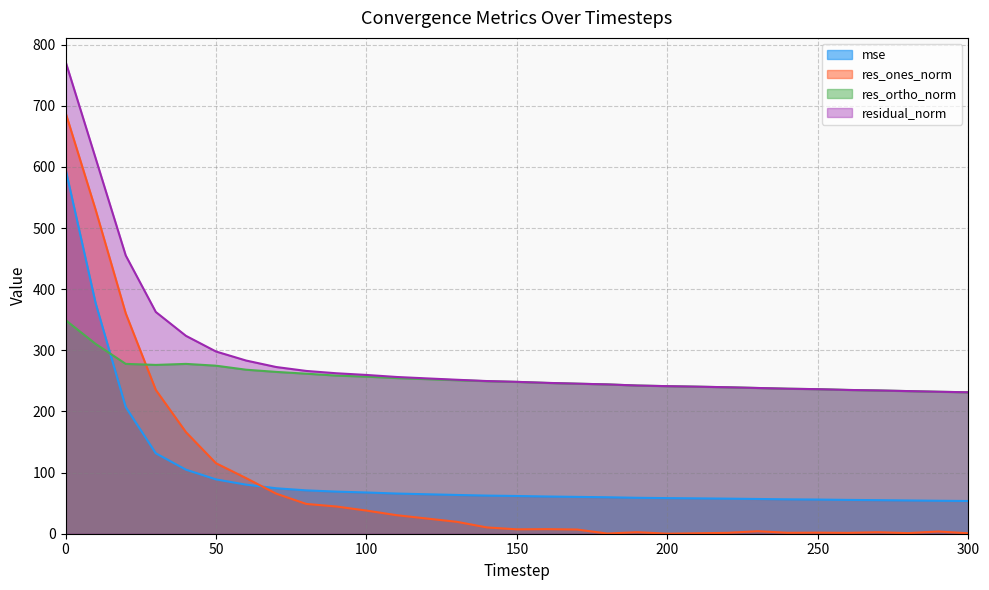

What are all the series names shown in the legend?

mse, res_ones_norm, res_ortho_norm, residual_norm